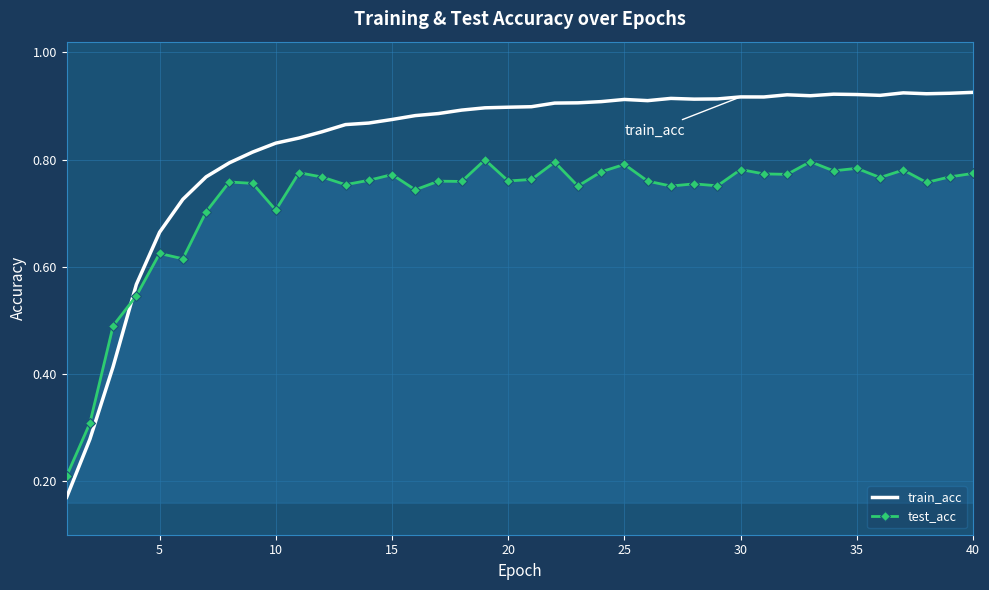

Which series has the largest total across all categories?

train_acc